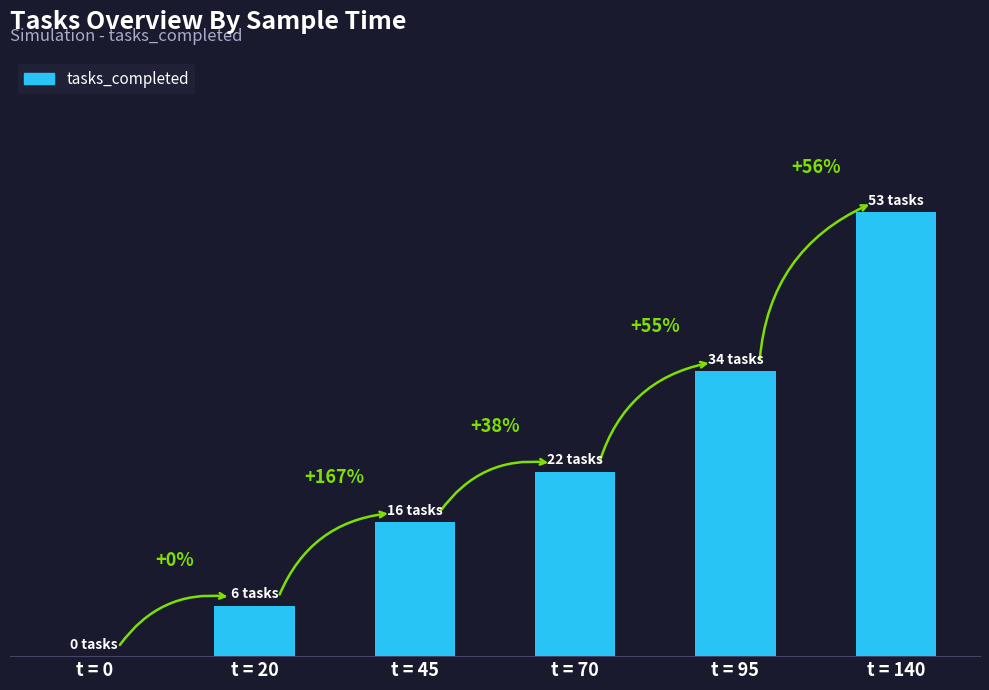

What is the difference between the maximum and second lowest values?

47